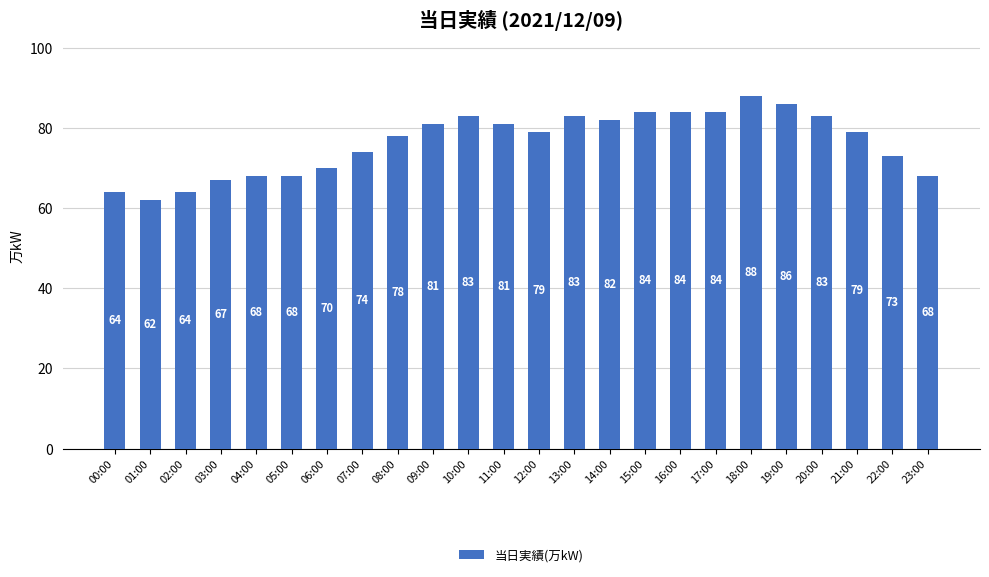

What is the value of the 23rd bar from the left?

73